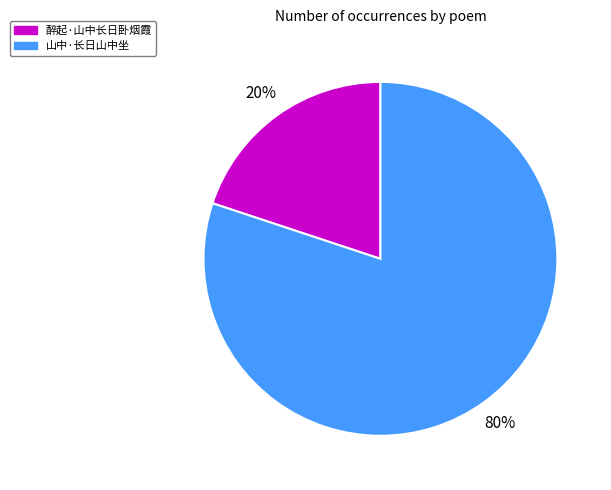

How many segments does this pie chart have?

2